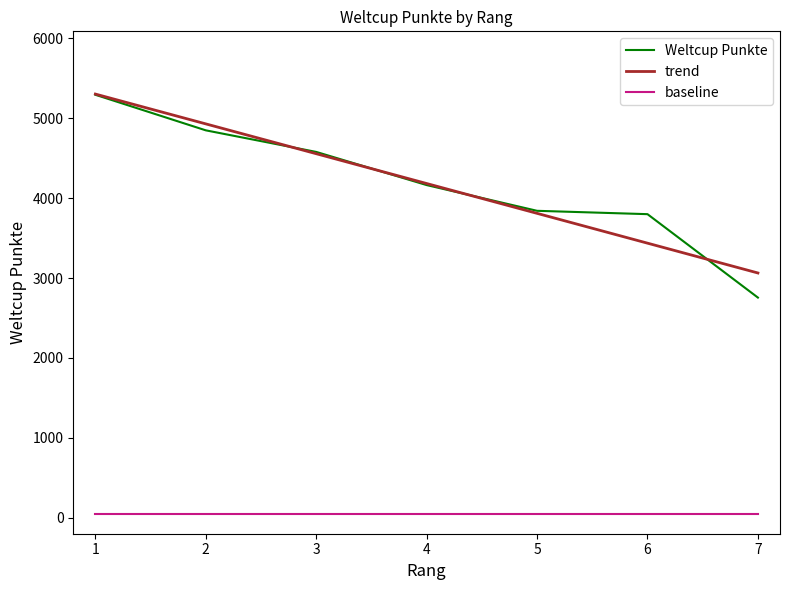

Reading left to right, transcribe all the data shown in this chart.

1=5293	2=4848	3=4578	4=4163	5=3841	6=3799	7=2755